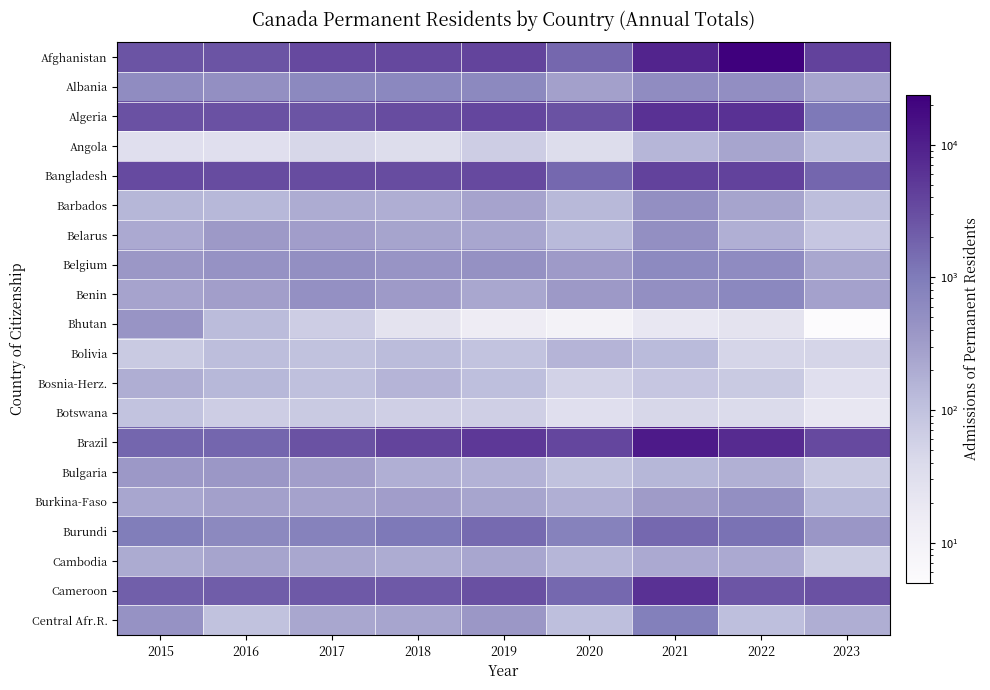

What is the difference between the highest and lowest values at 2016?

3200